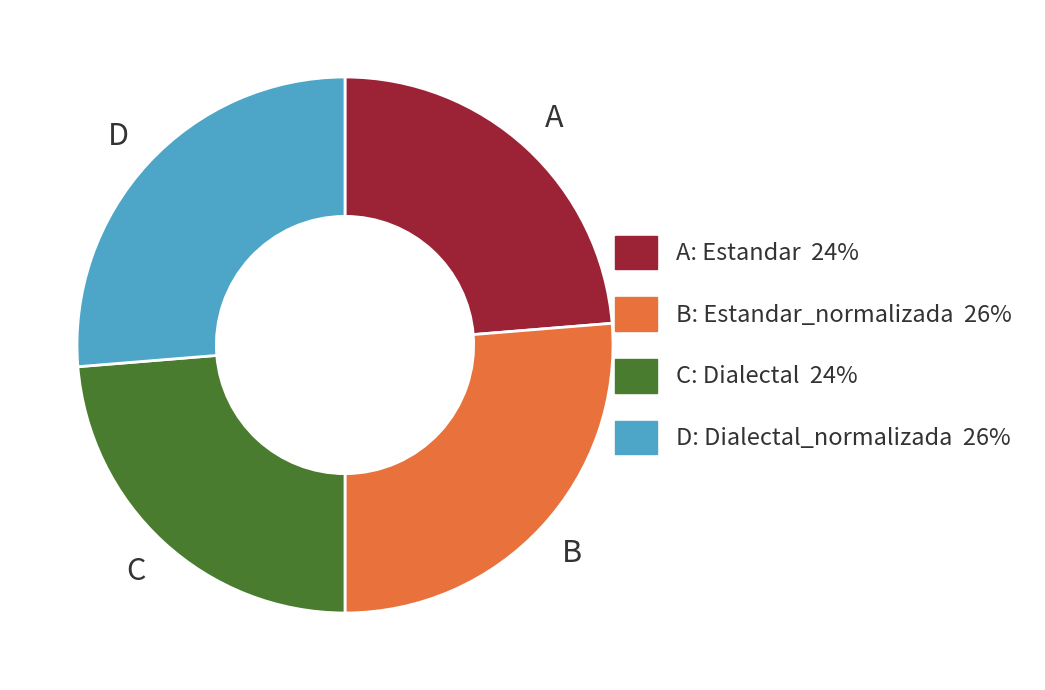

Does any single category account for the majority?

No